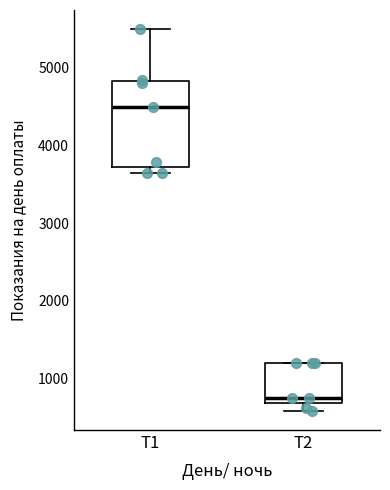

Which box is the tallest, from its lower edge to its upper edge?

T1